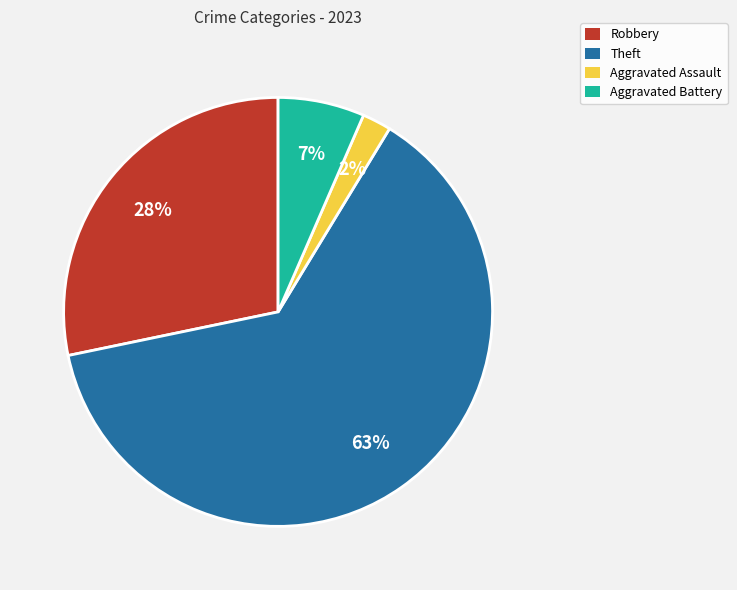

Does any single category account for the majority?

Yes